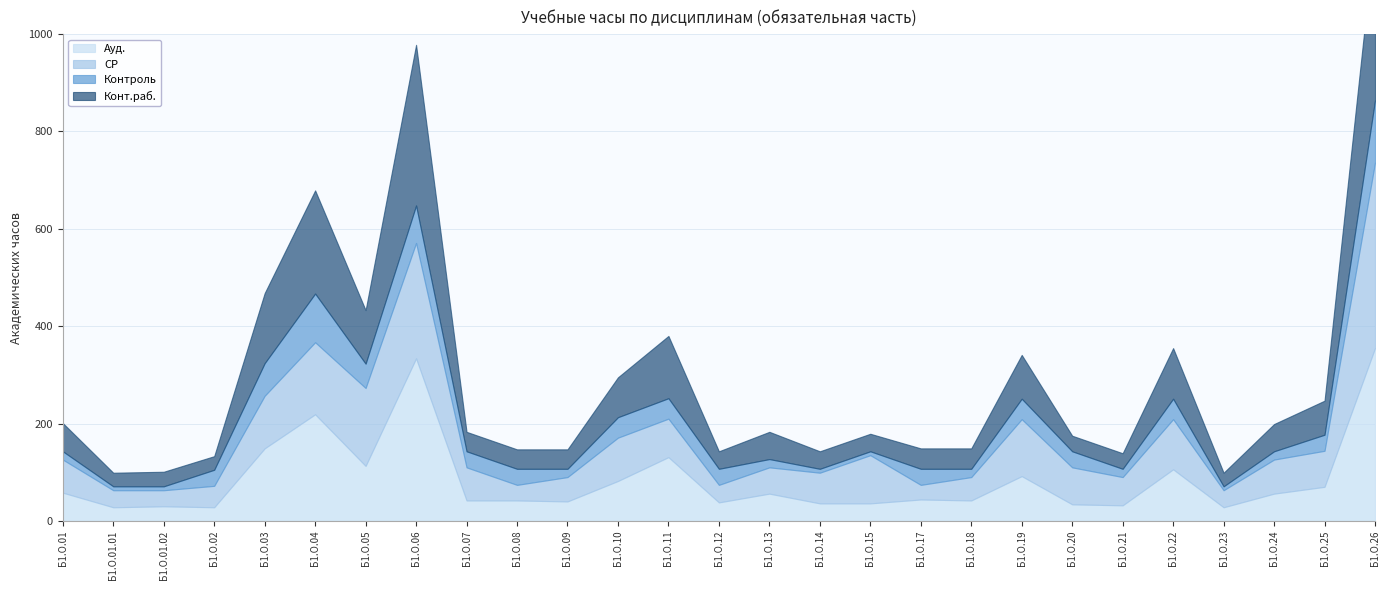

How many values in the СР series exceed 68?

13